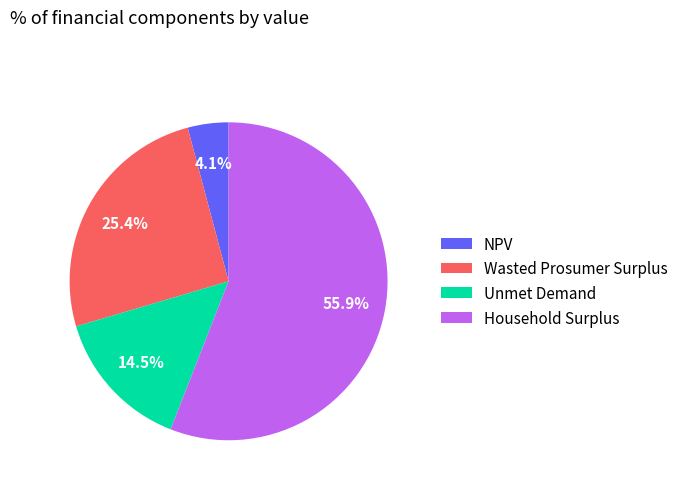

Do NPV and Wasted Prosumer Surplus together represent more than half of the pie?

No